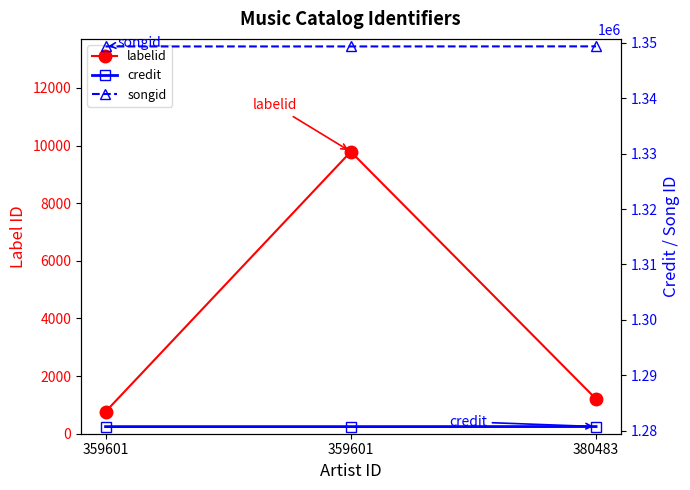

At which label is credit closest to 1280736?

359601